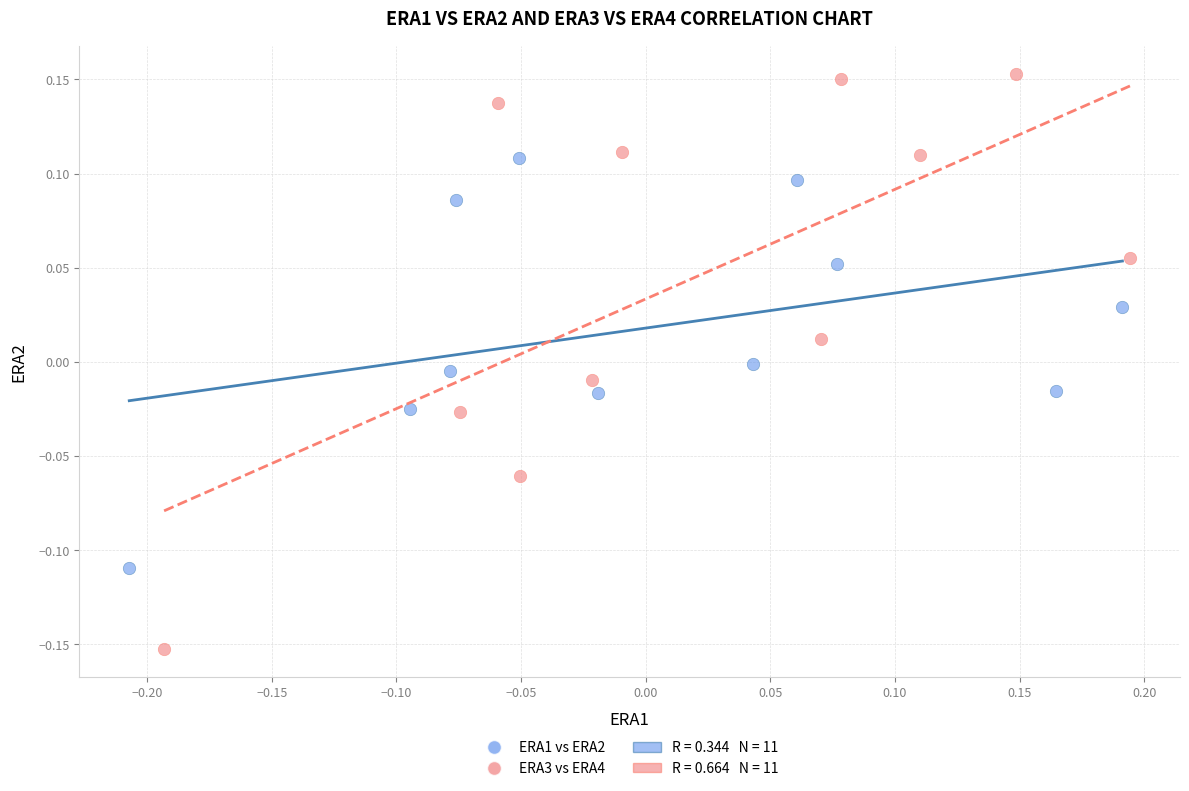

Which series contains the highest Y value?

ERA3 vs ERA4